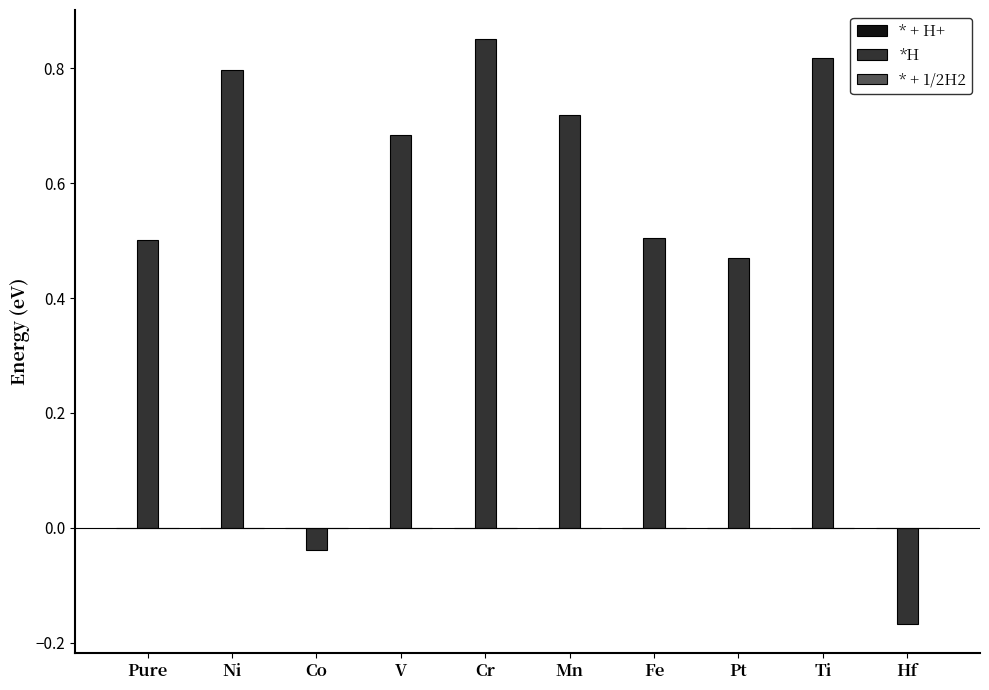

Where is the data nearest to the value 0?

Co